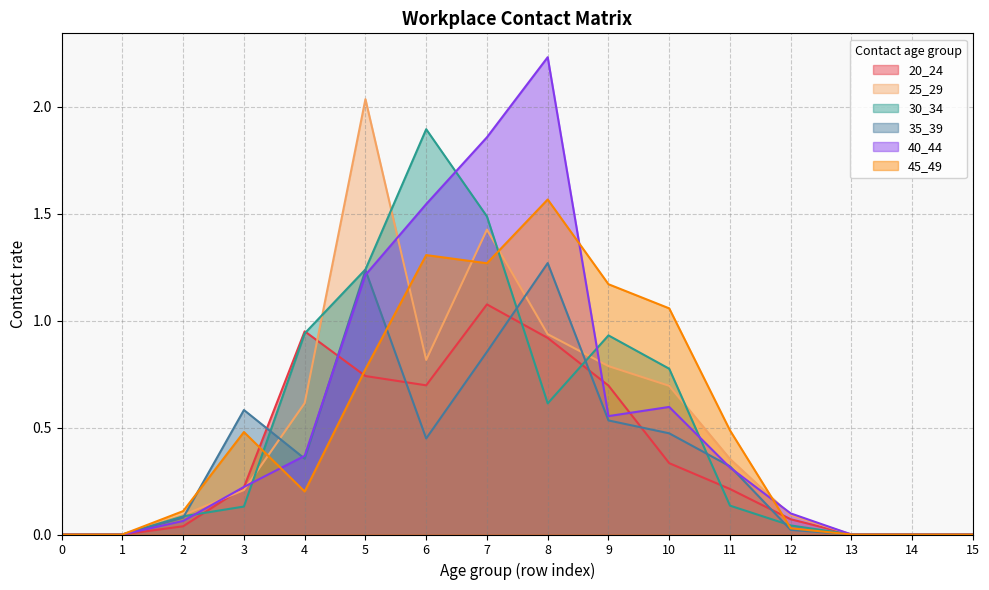

Rank the series by their maximum value, from highest to lowest.

40_44, 25_29, 30_34, 45_49, 35_39, 20_24